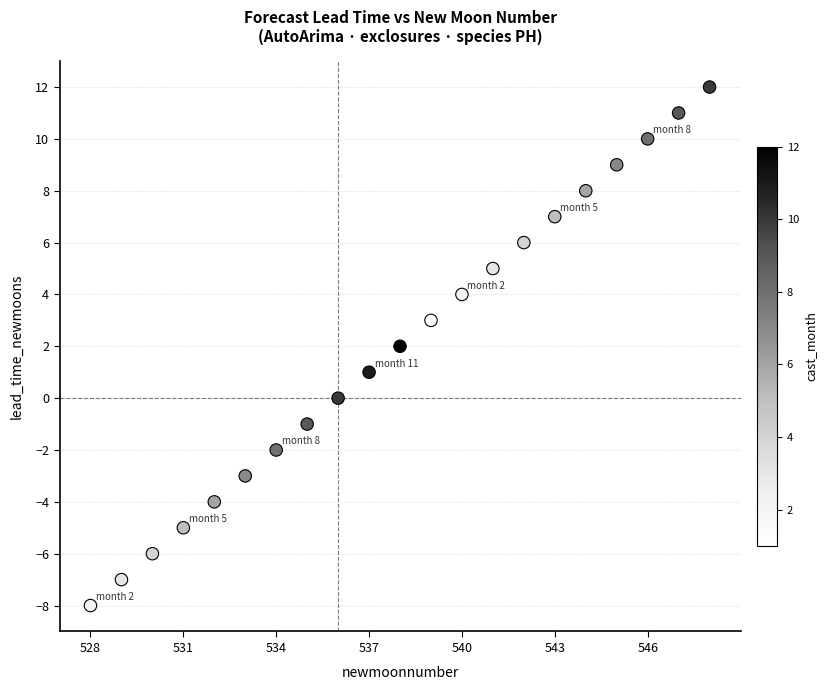

What is the range of Y values (max minus min)?

20